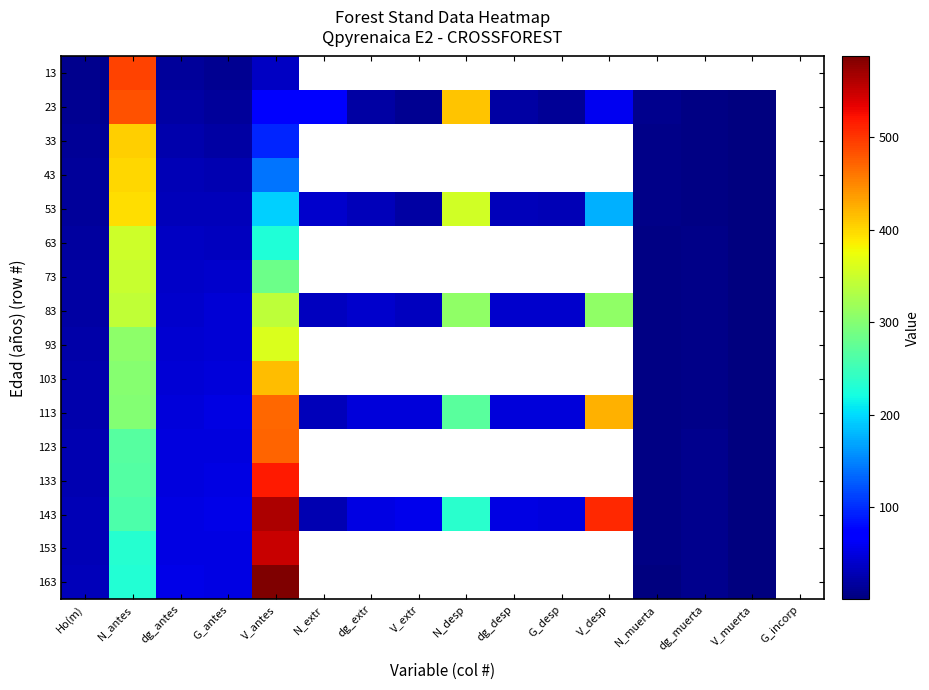

What is the sum of the 53 values at N_desp and dg_antes?

387.3